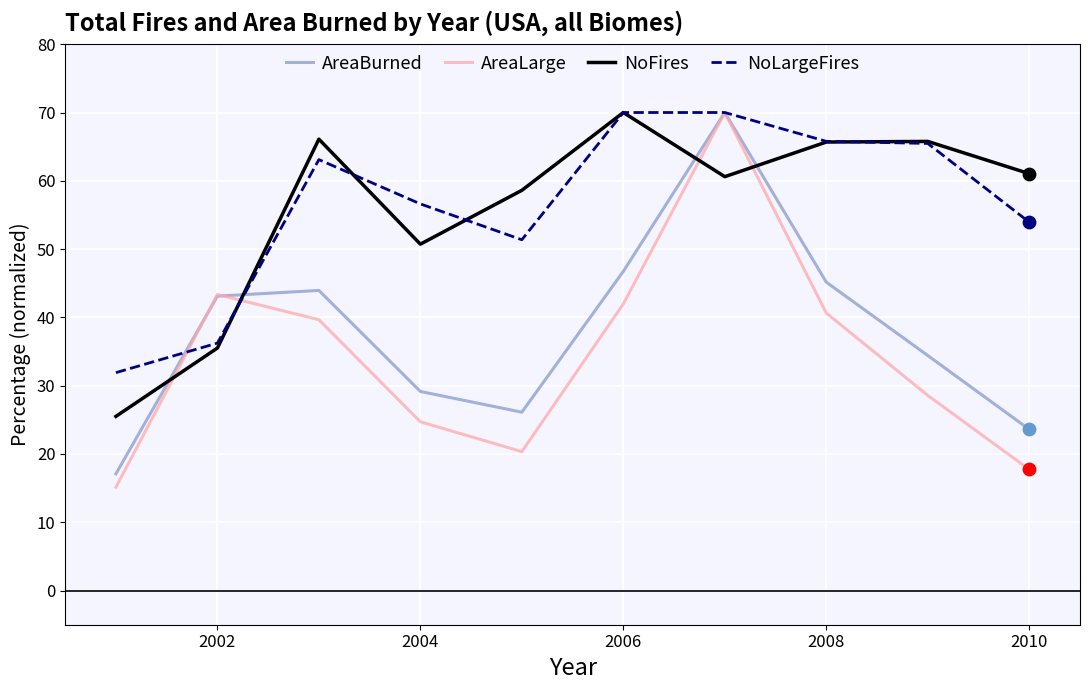

What is the maximum value for NoFires?

70.0